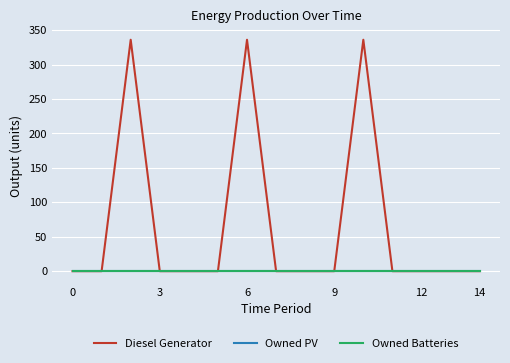

Does the chart display data point markers on the line(s)?

No